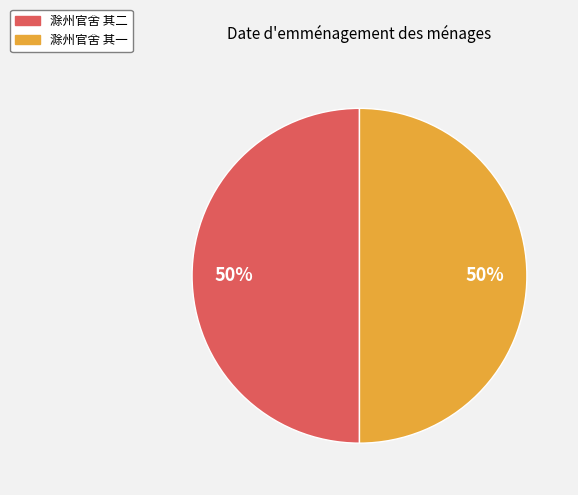

Approximately how many times larger is the value at 滁州官舍 其一 compared to 滁州官舍 其二?

1.0